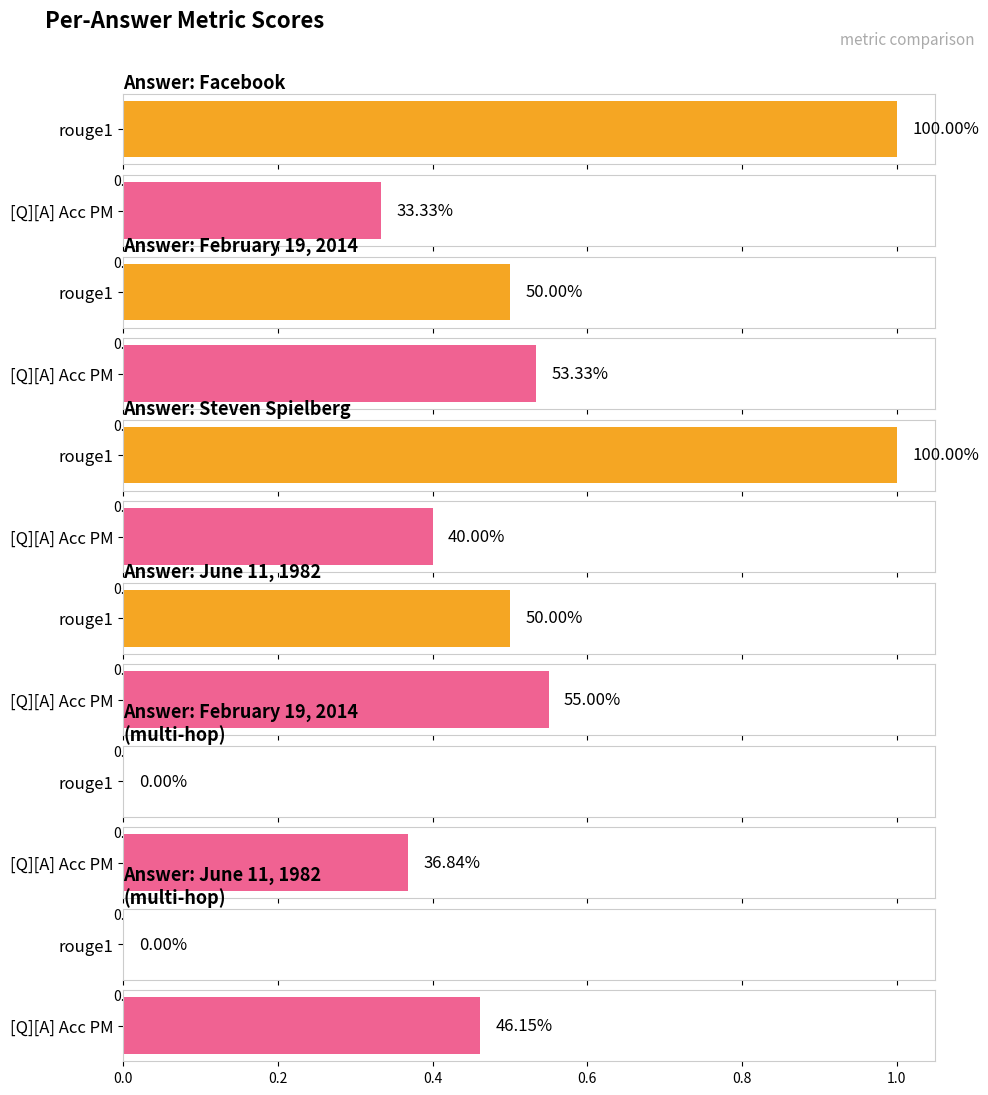

Which category has the lowest value across all series?

February 19, 2014